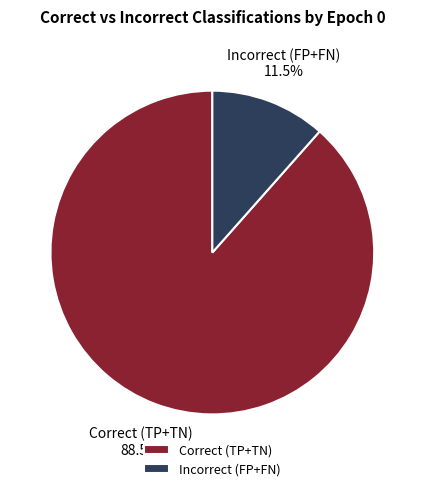

What portion of the pie excludes Incorrect (FP+FN)?

88.5%